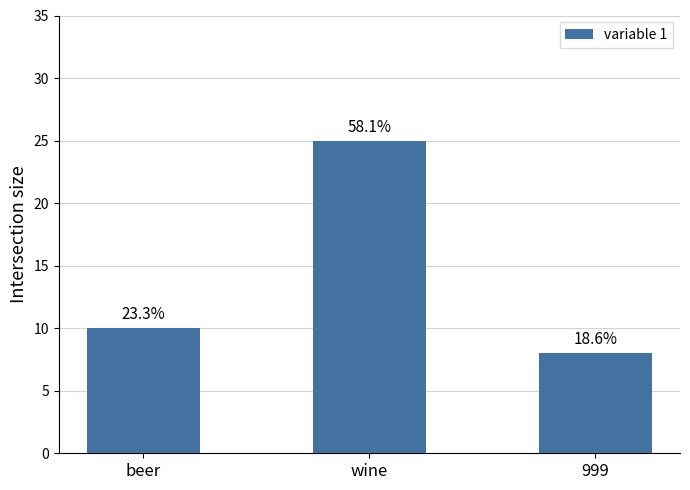

Which has a higher value, beer or 999?

beer